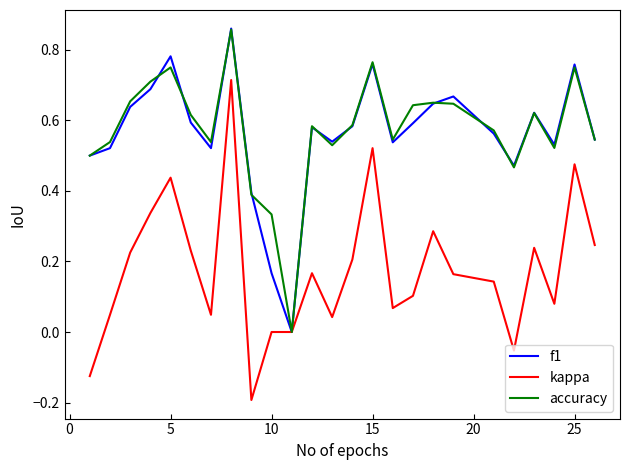

Which series has the widest spread of values?

kappa